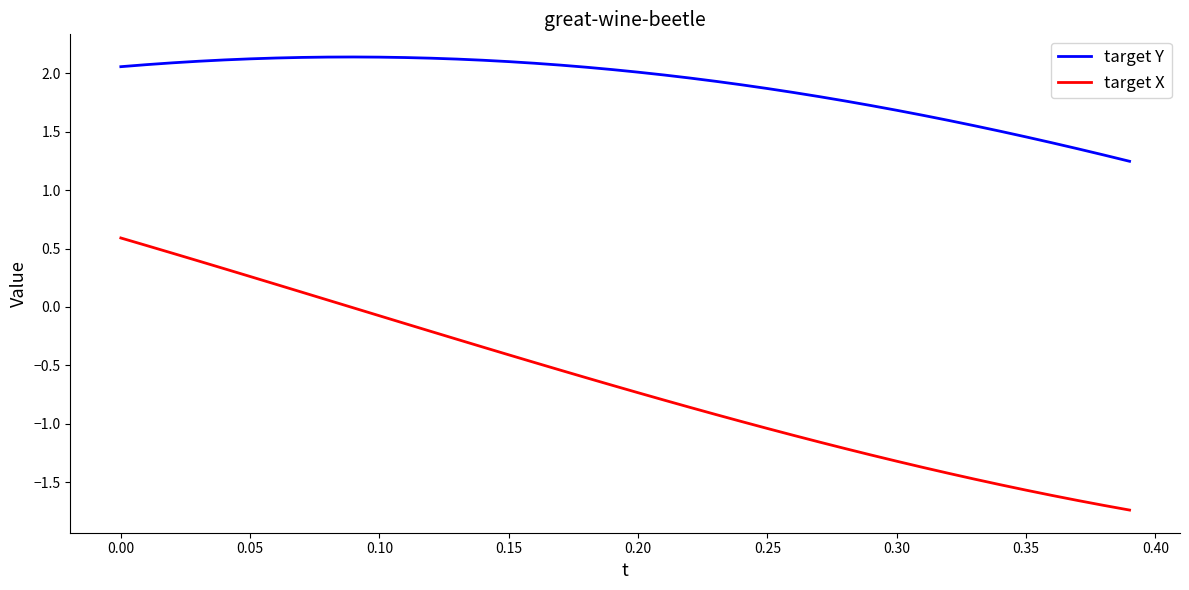

What is the average value of the target X series?

-0.7